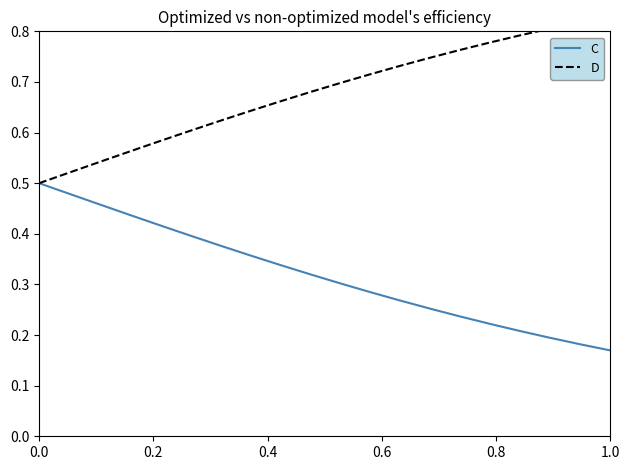

Is it true that C equals 0.1 at 14?

False